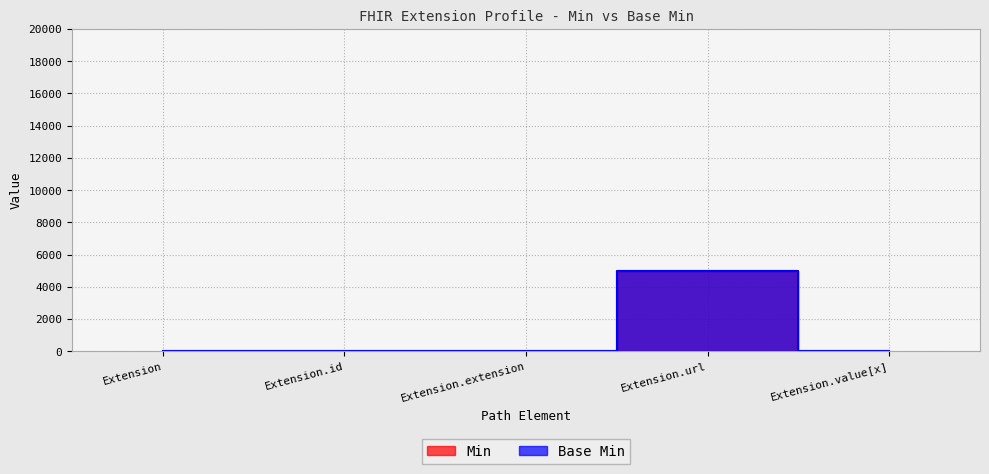

How many interior local peaks does the Min series have?

1